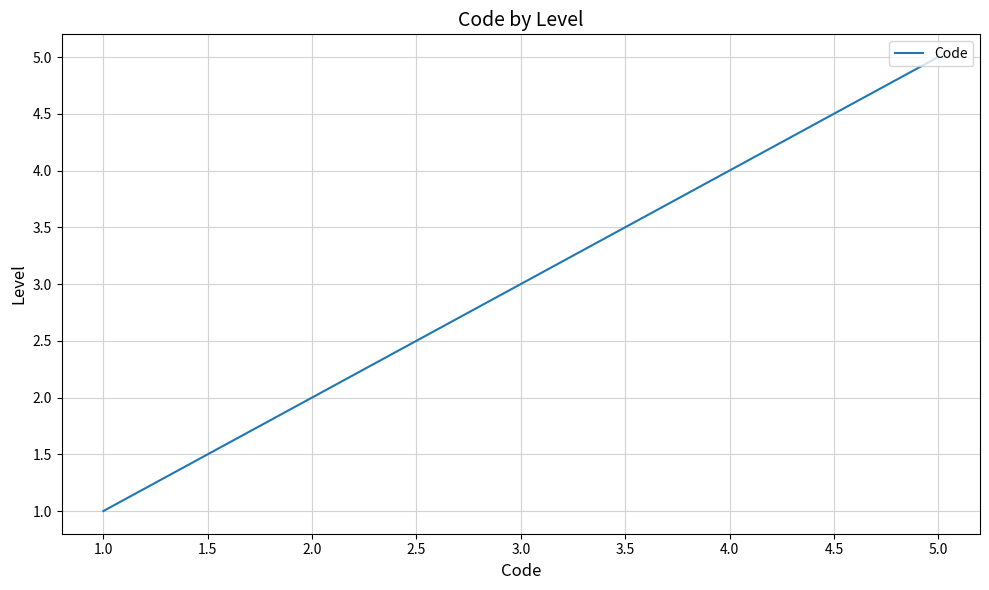

Where is the data nearest to the value 3?

3.0